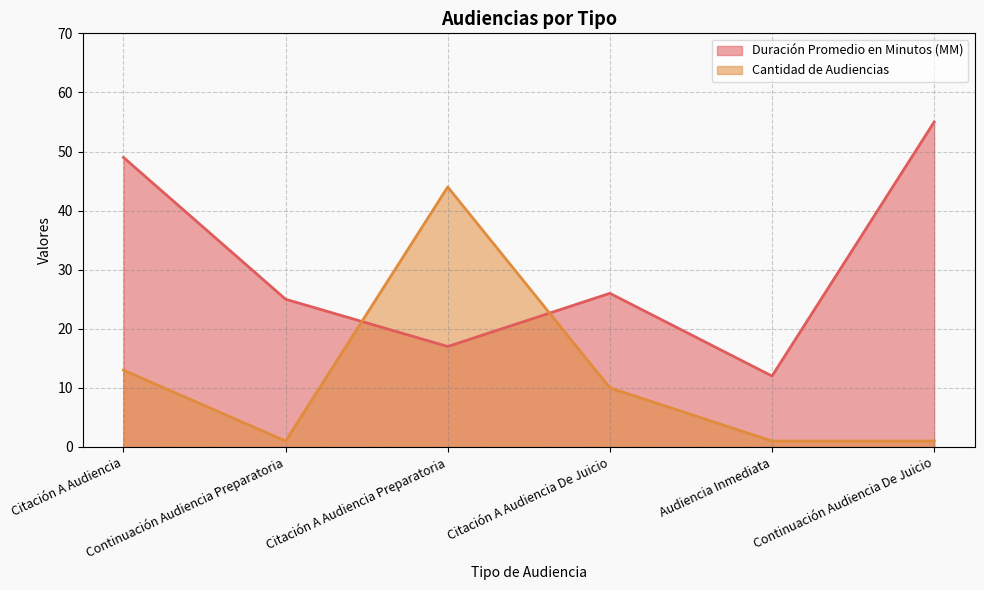

How many intersections are there between Cantidad de Audiencias and Duración Promedio en Minutos (MM)?

2